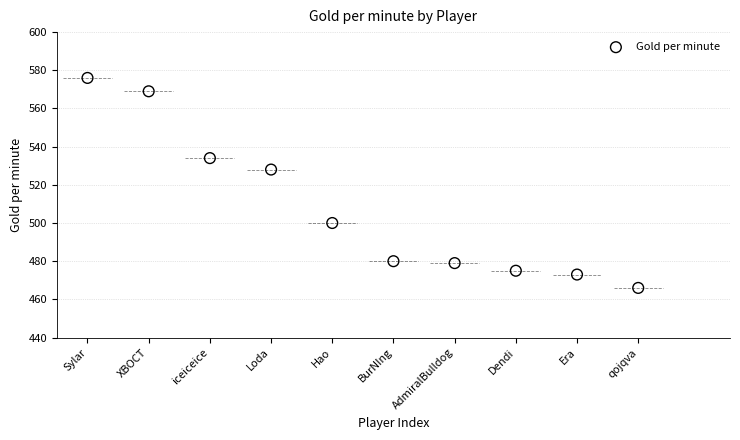

What is the range of Y values (max minus min)?

110